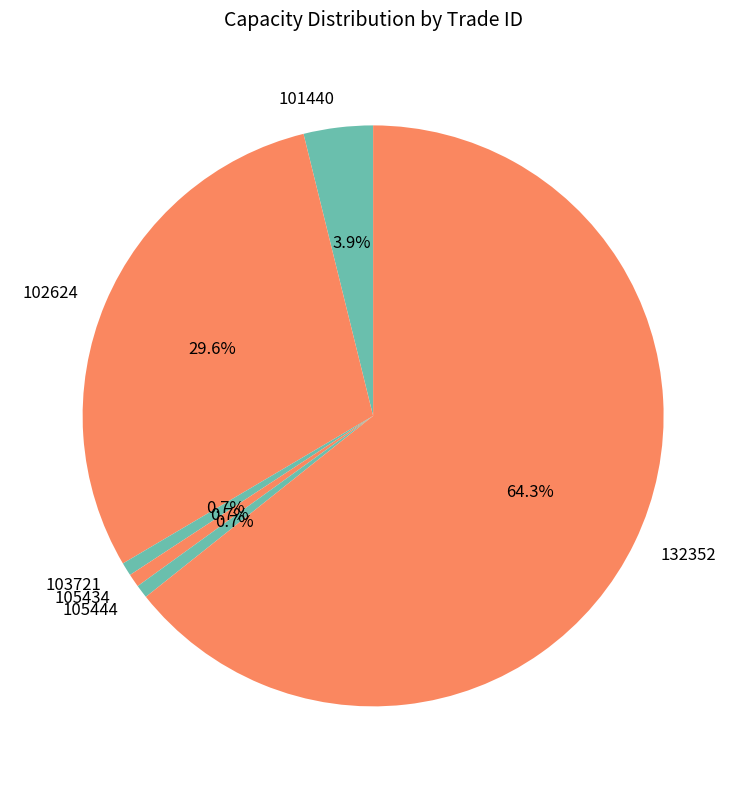

What percentage is the 102624 slice, to the nearest percent?

30%